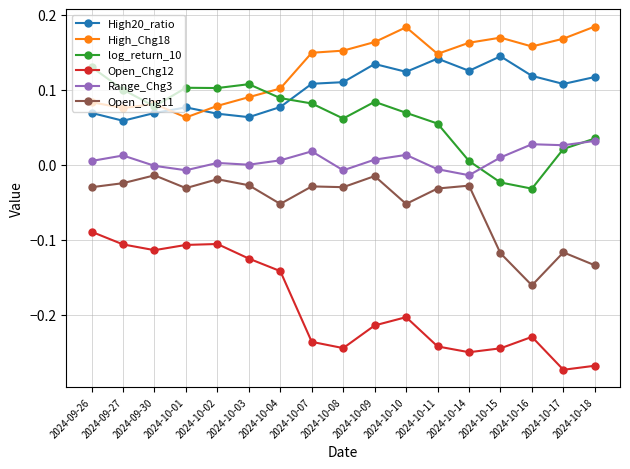

Which series has the largest total across all categories?

High_Chg18